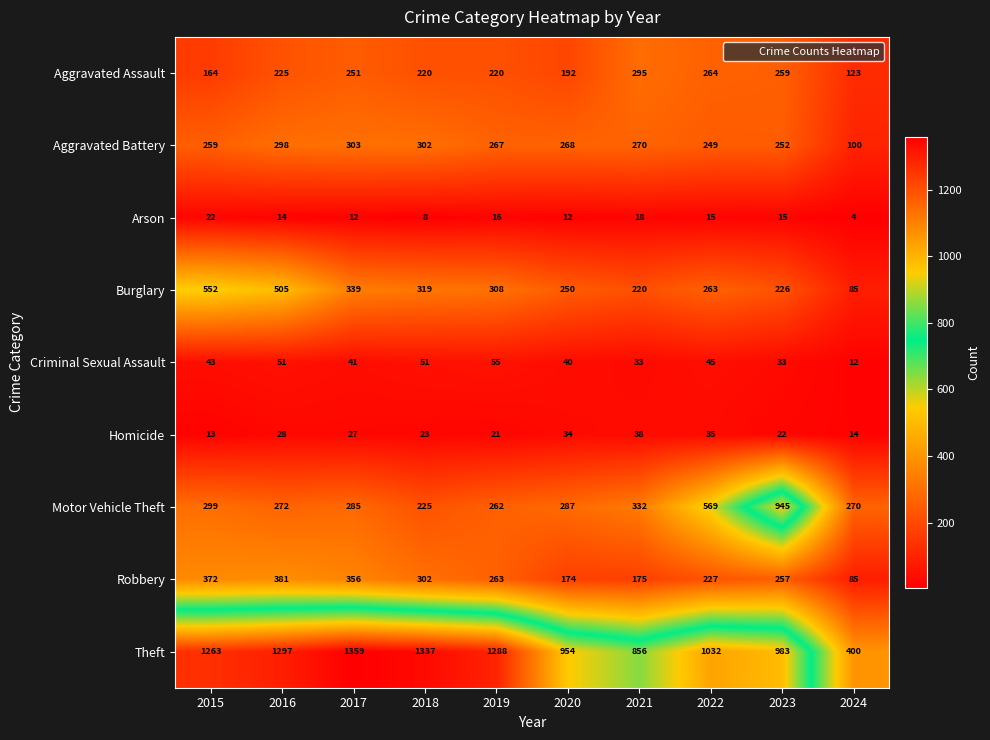

The Aggravated Assault series shows 145 at 2017. True or false?

False